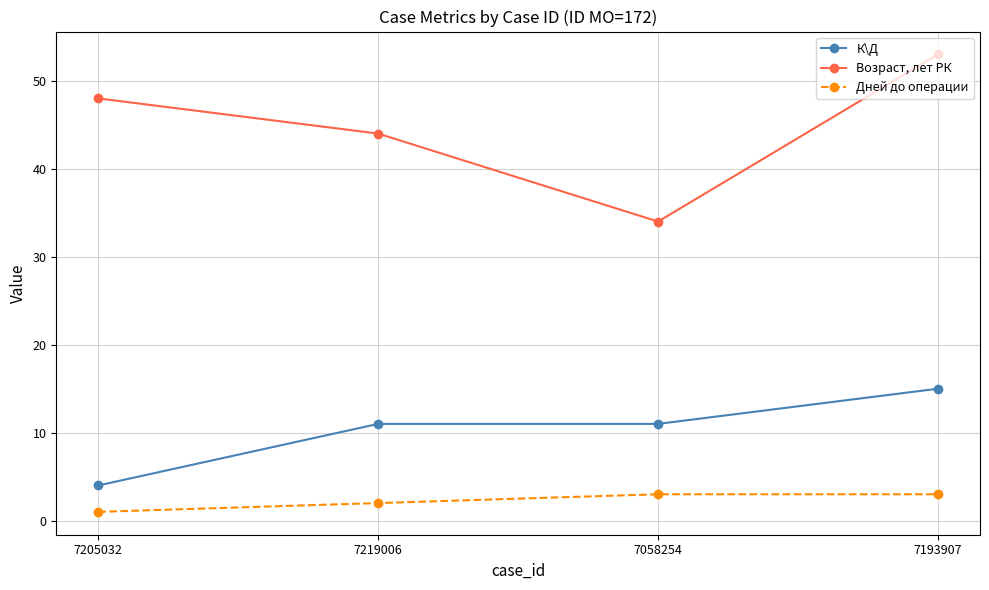

What is the difference between the maximum and minimum values in the Возраст, лет РК series?

19